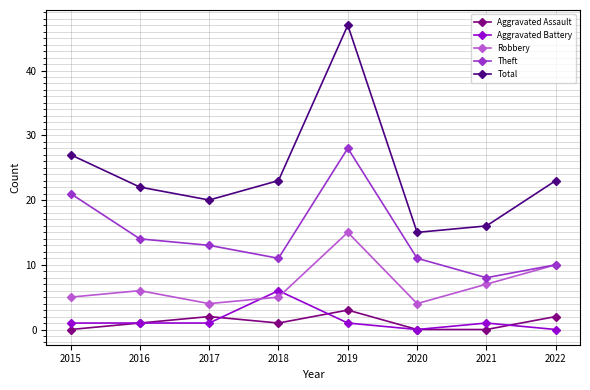

Which series changed the most between 2015 and 2017?

Theft